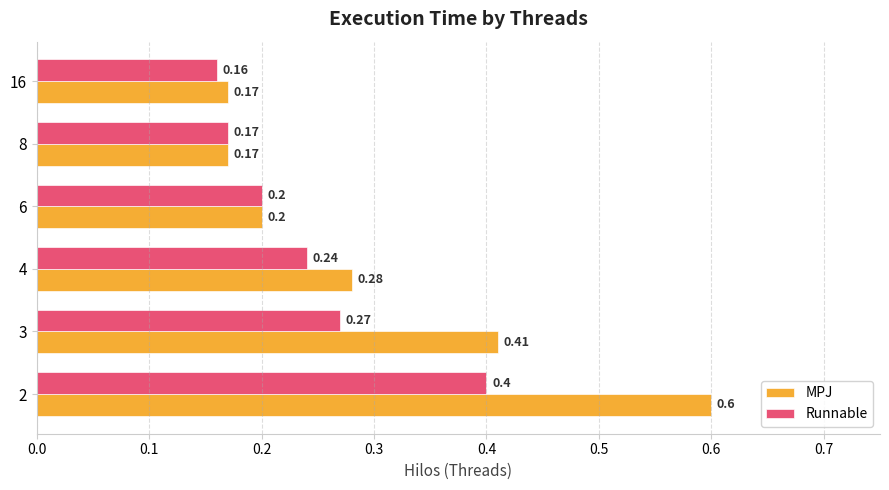

Is the value of MPJ at 6 greater than the value of Runnable at 2?

No